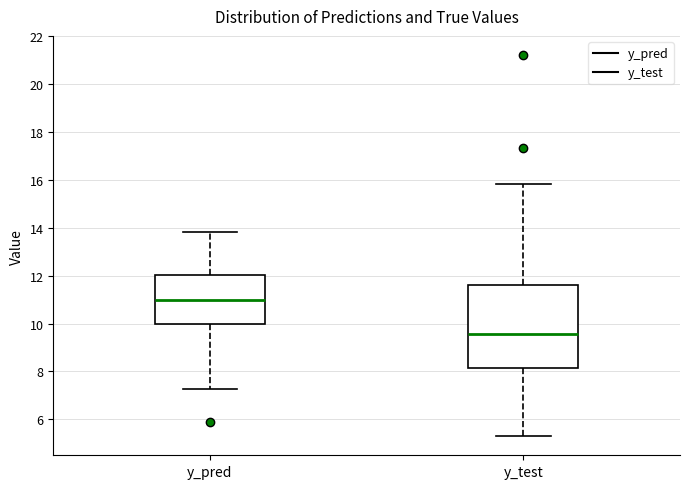

Reading left to right, transcribe this box plot: for each box, give where its median line is, the range the box spans, and where its two whiskers end, as read against the y-axis. The values are not printed on the chart, so give them approximately, as read against the axis.

y_pred: median 11.0, box 10.0 to 12.0, whiskers 7.2 to 13.8
y_test: median 9.6, box 8.2 to 11.6, whiskers 5.2 to 15.8